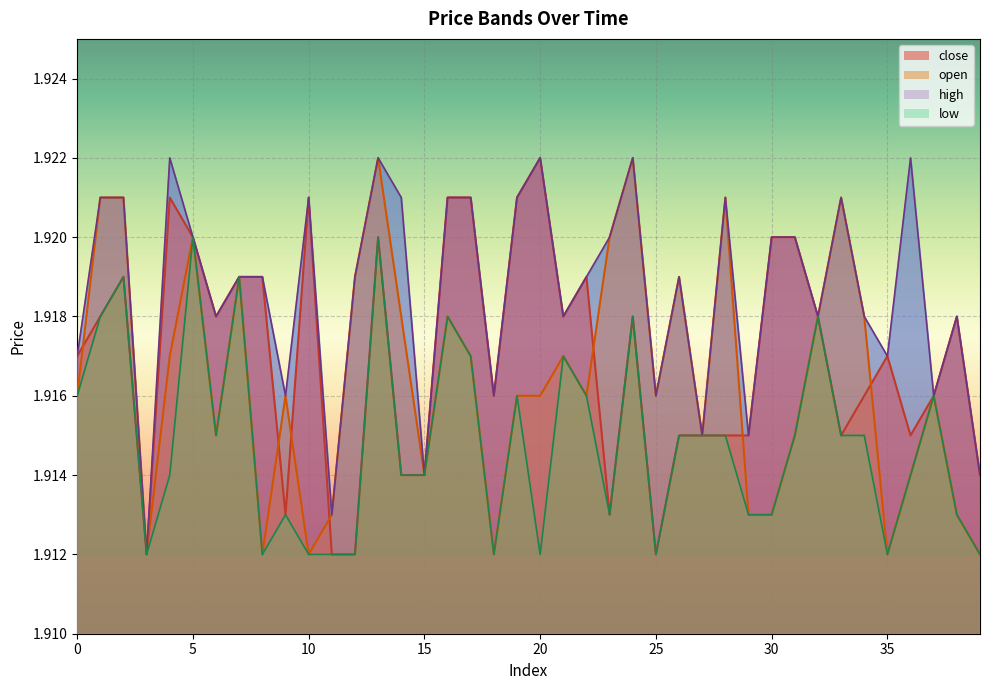

How many lines are shown in the chart?

4